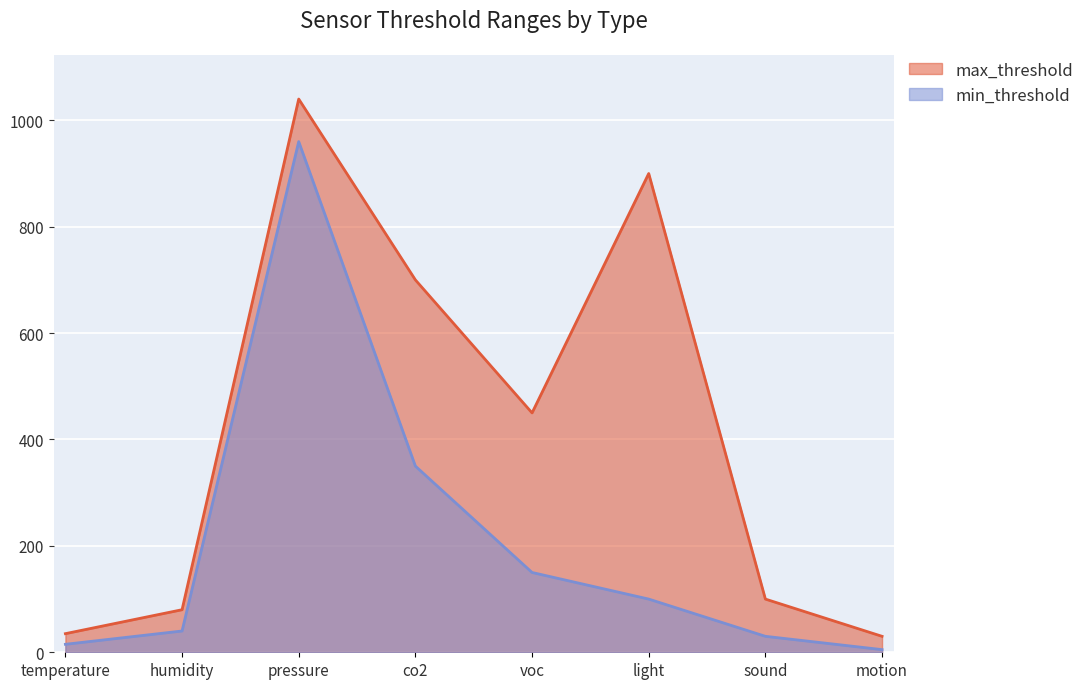

Count the number of categories in the chart.

8